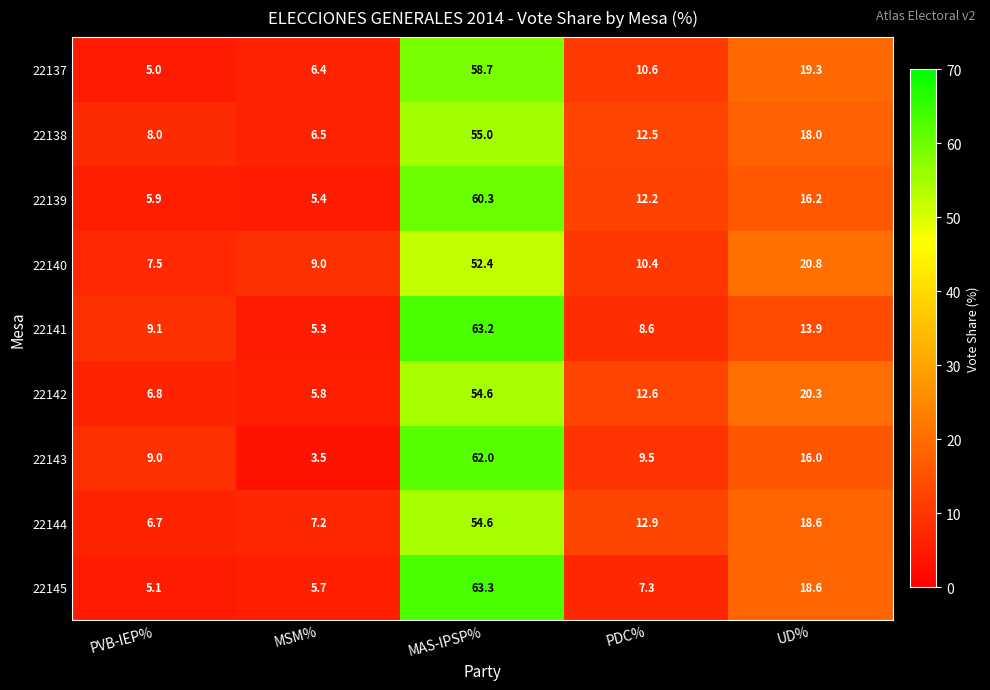

At MSM%, list the series in order from largest to smallest.

22140, 22144, 22138, 22137, 22142, 22145, 22139, 22141, 22143